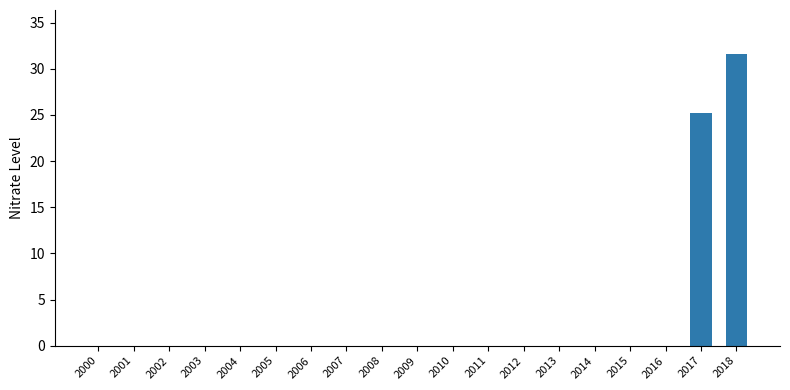

Are the bars horizontal?

No